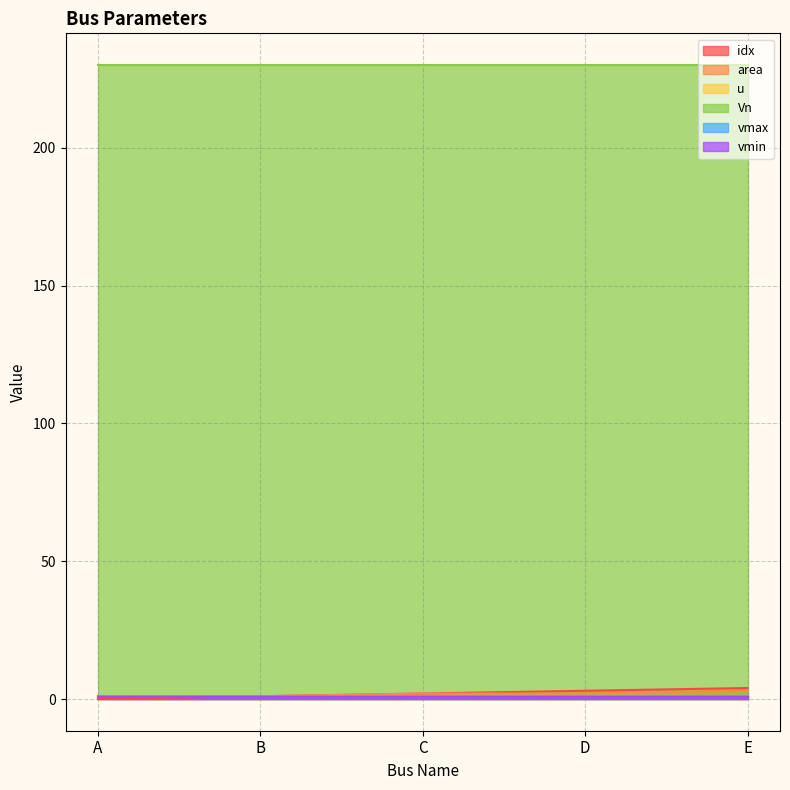

At E, list the series in order from smallest to largest.

vmin, u, vmax, area, idx, Vn